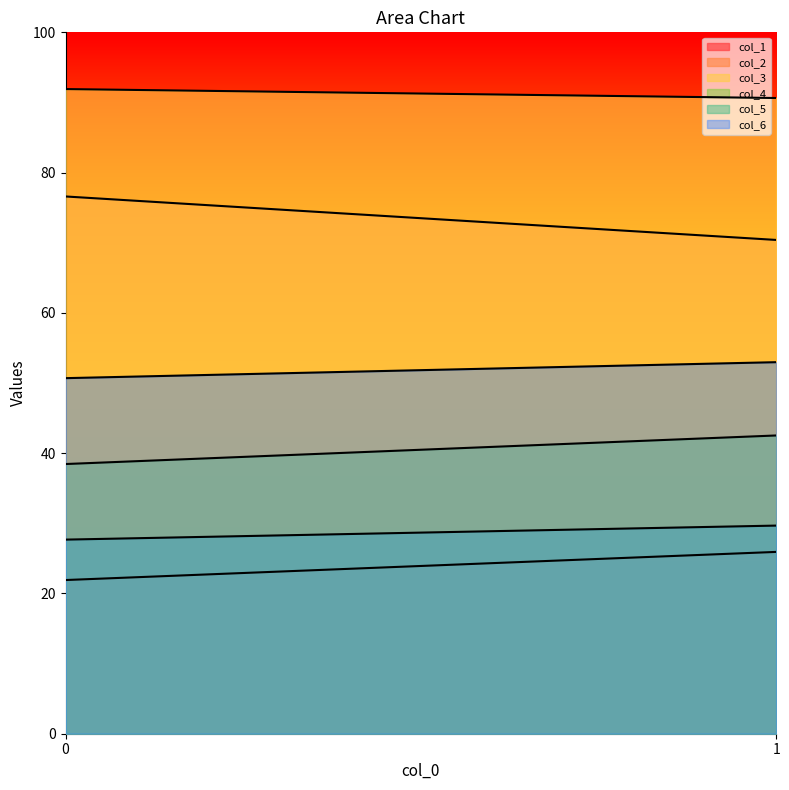

How many distinct data groups are displayed?

6